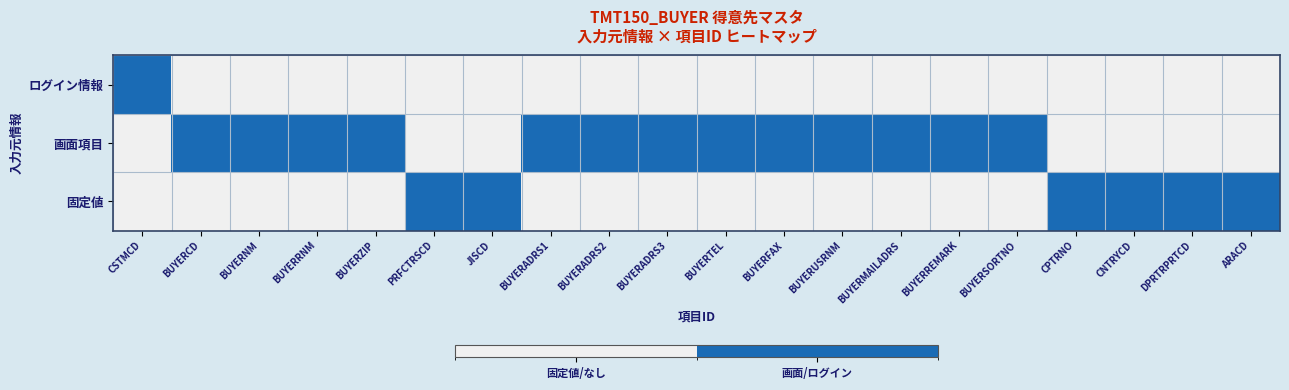

Between BUYERZIP and PRFCTRSCD, which series saw the biggest shift?

画面項目